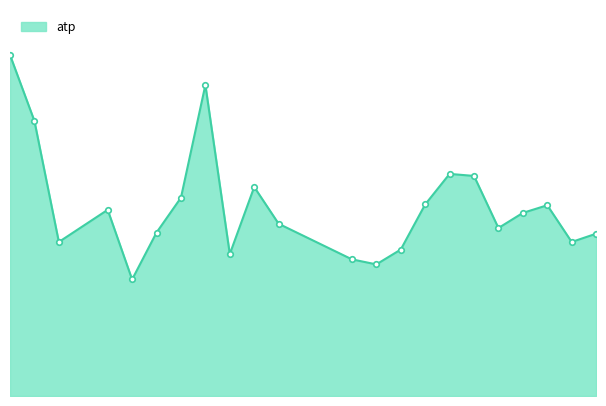

What is the smallest value displayed?

2.3